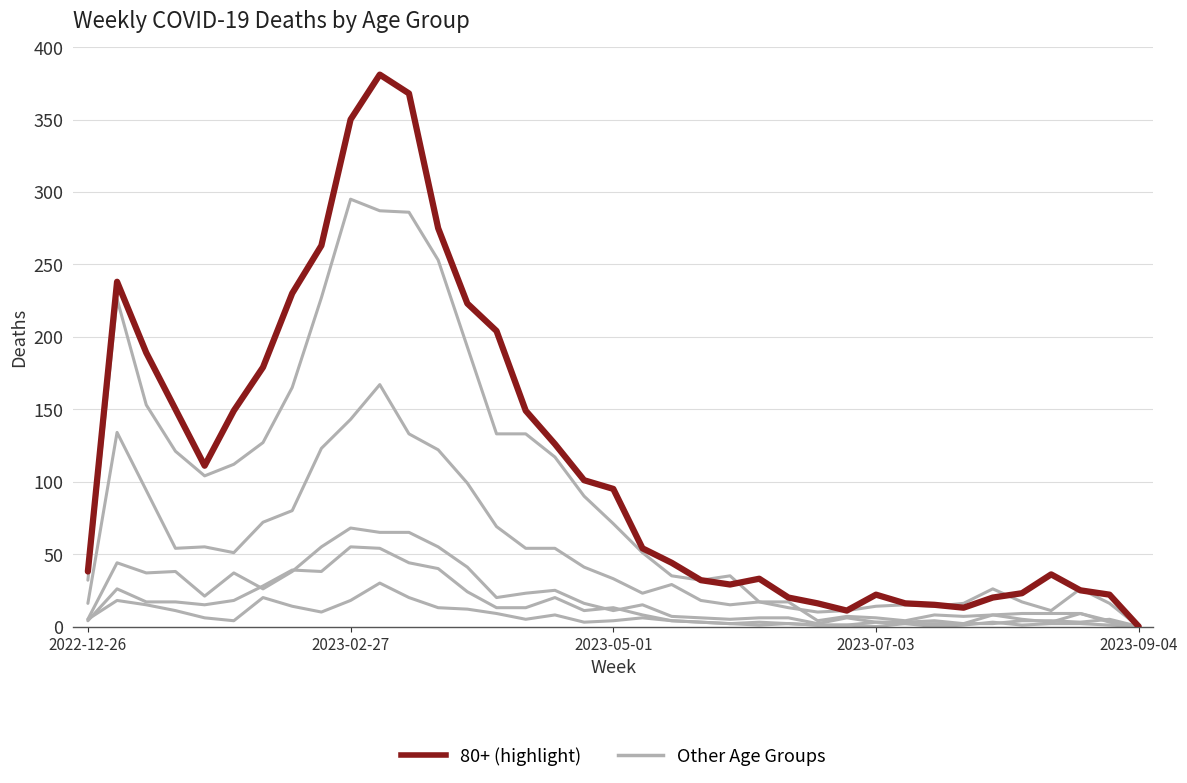

How many lines are shown in the chart?

6